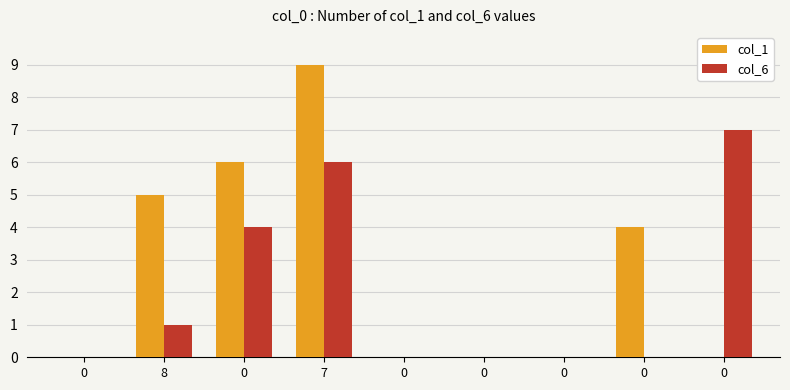

What are all the series names shown in the legend?

col_1, col_6